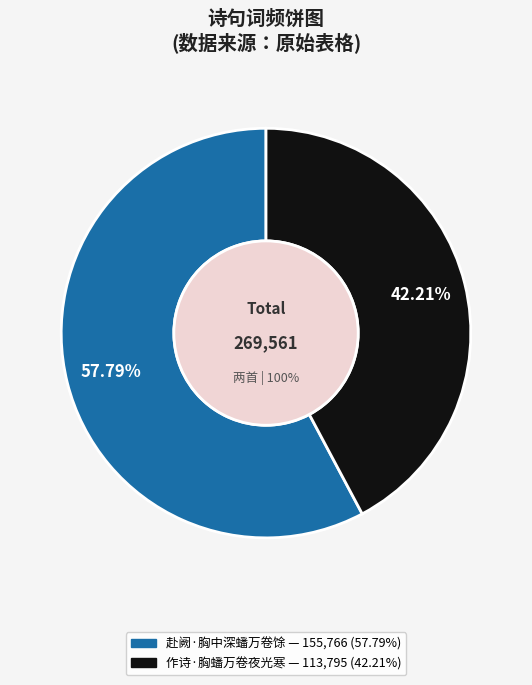

Rank the categories by value from highest to lowest.

赴阙·胸中深蟠万卷馀, 作诗·胸蟠万卷夜光寒